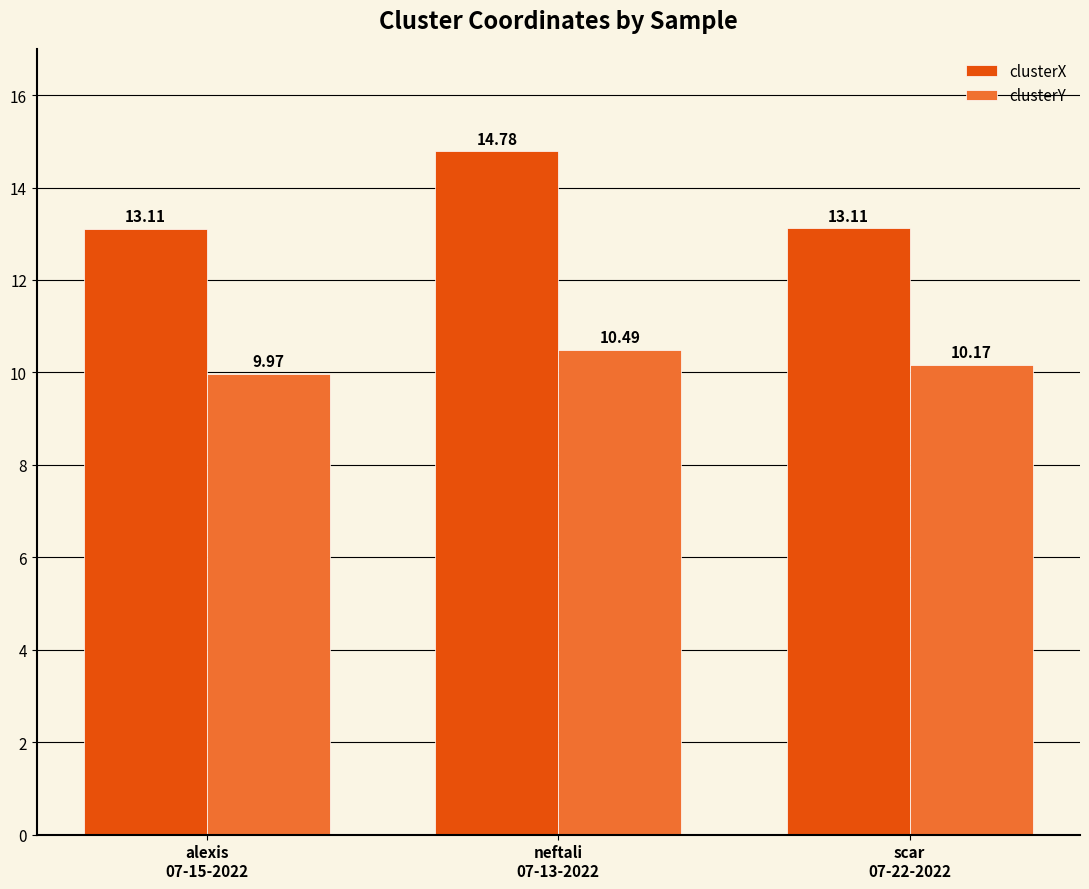

List the series in order of their peak value, lowest first.

clusterY, clusterX